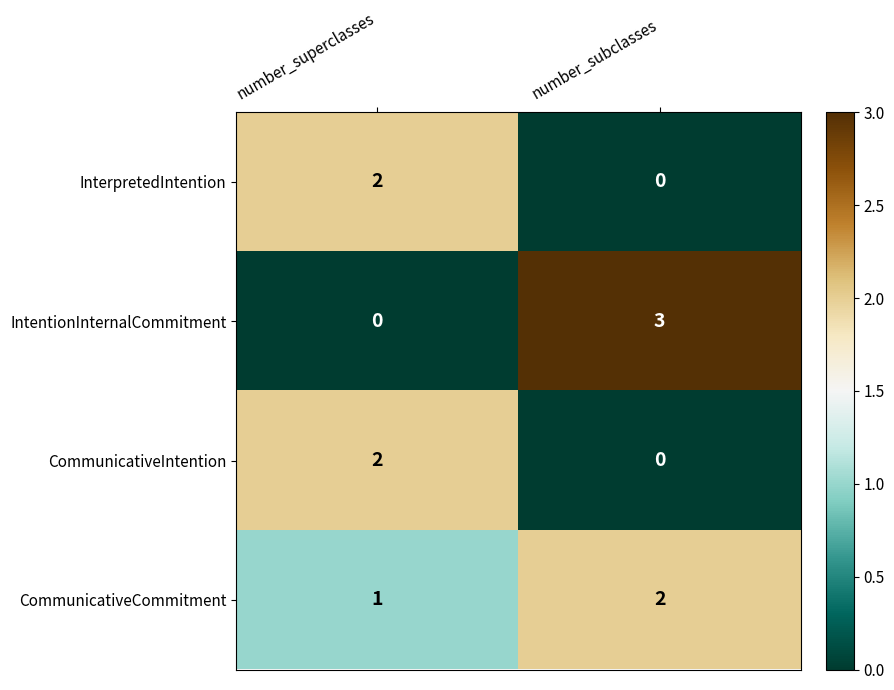

List the labels in order of CommunicativeIntention value, largest first.

number_superclasses, number_subclasses